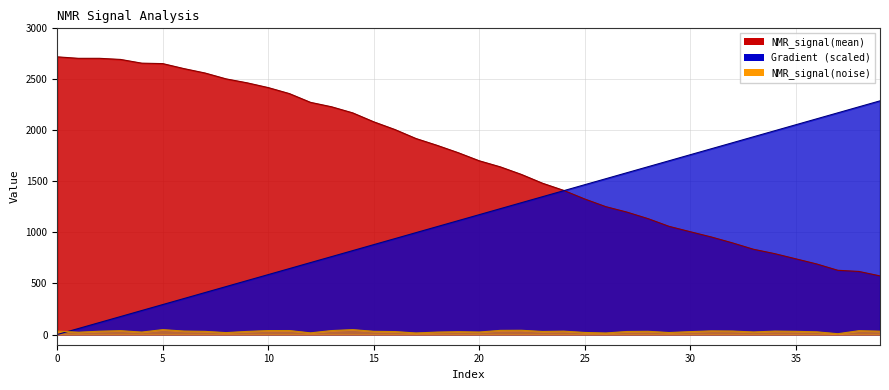

What is the maximum value shown in the chart?

2720.7